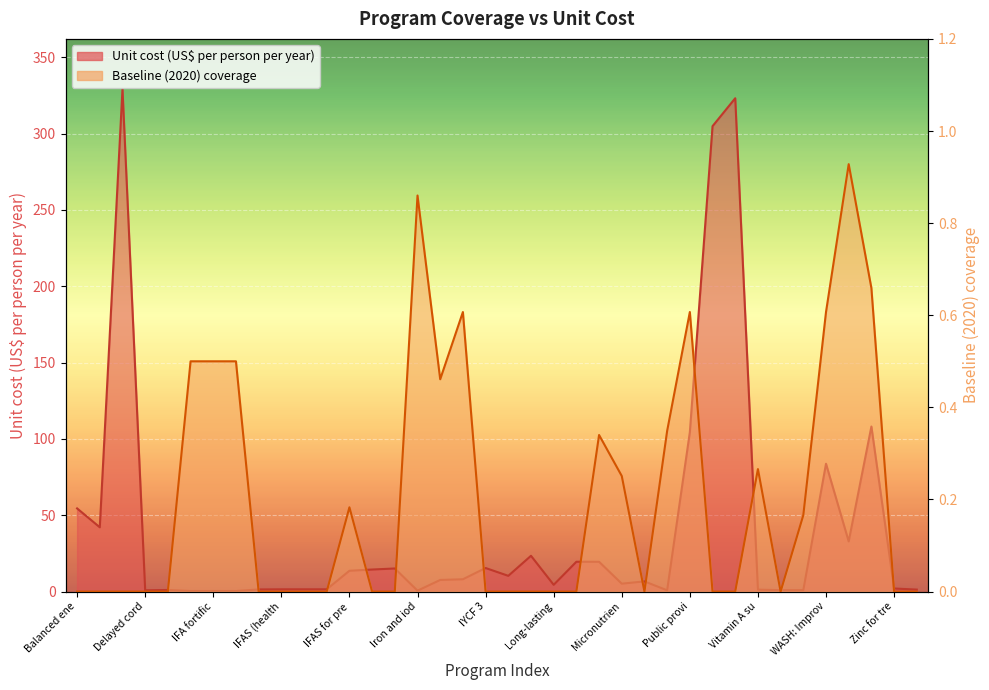

Is the value of Baseline (2020) coverage at Vitamin A supplementation greater than the value of Unit cost (US$ per person per year) at IFAS (retailer)?

No